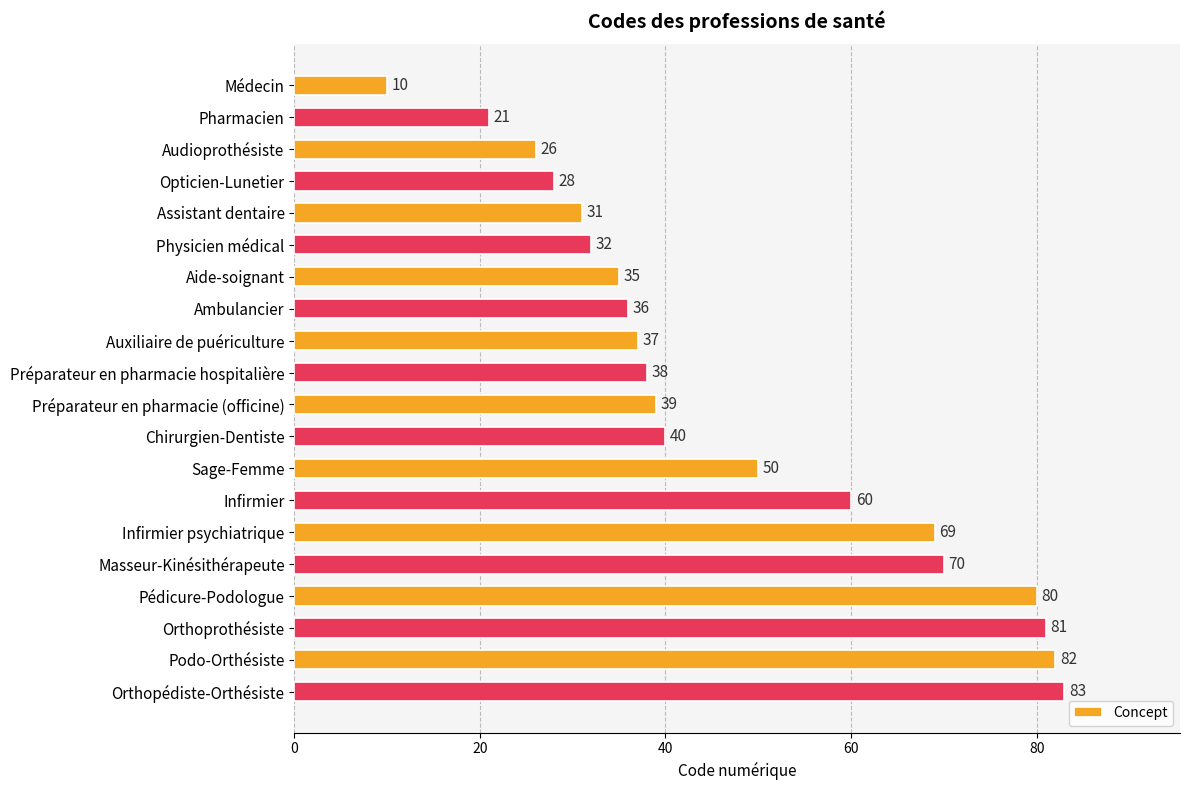

Which category has the highest value across all series?

Orthopédiste-Orthésiste